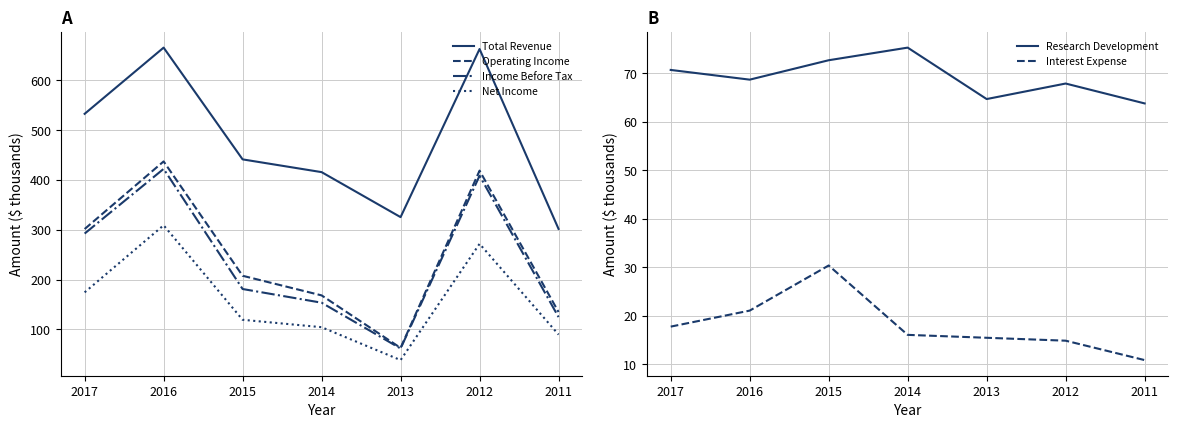

How many values in the Income Before Tax series exceed 181?

3